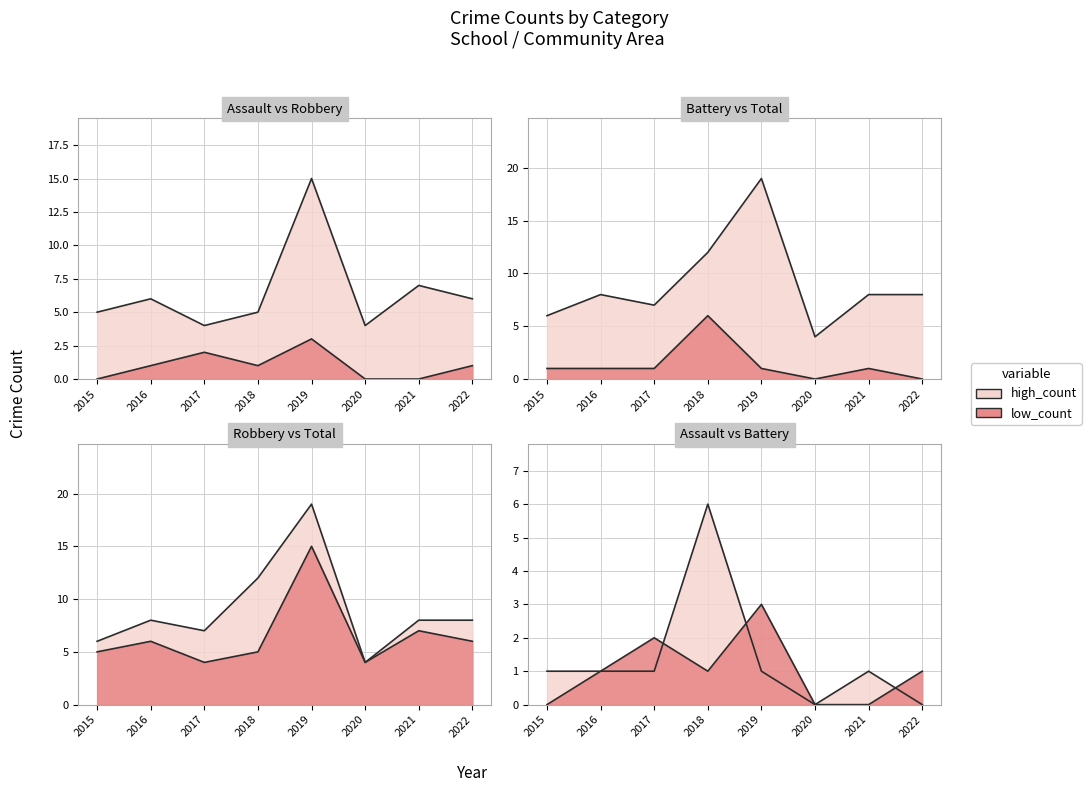

The value of Total at 2019 is 7. True or false?

False